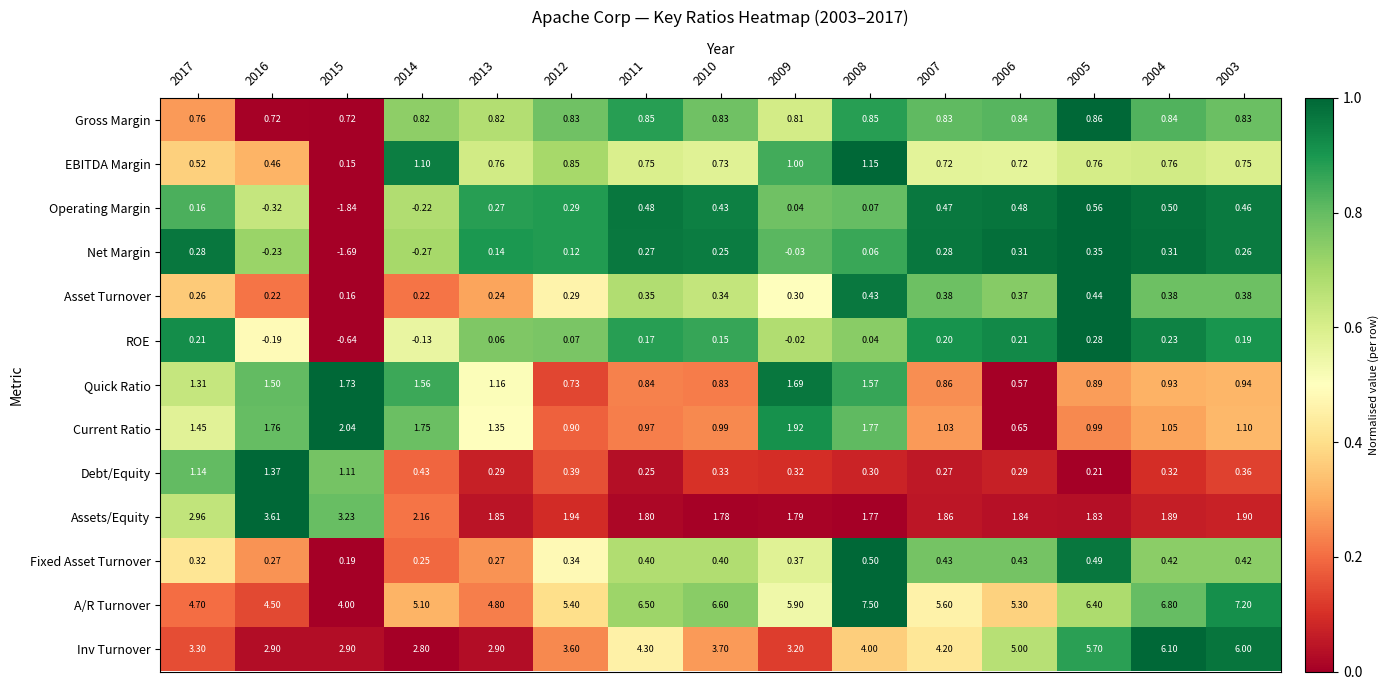

Rank the series by their maximum value, from highest to lowest.

A/R Turnover, Inv Turnover, Assets/Equity, Current Ratio, Quick Ratio, Debt/Equity, EBITDA Margin, Gross Margin, Operating Margin, Fixed Asset Turnover, Asset Turnover, Net Margin, ROE